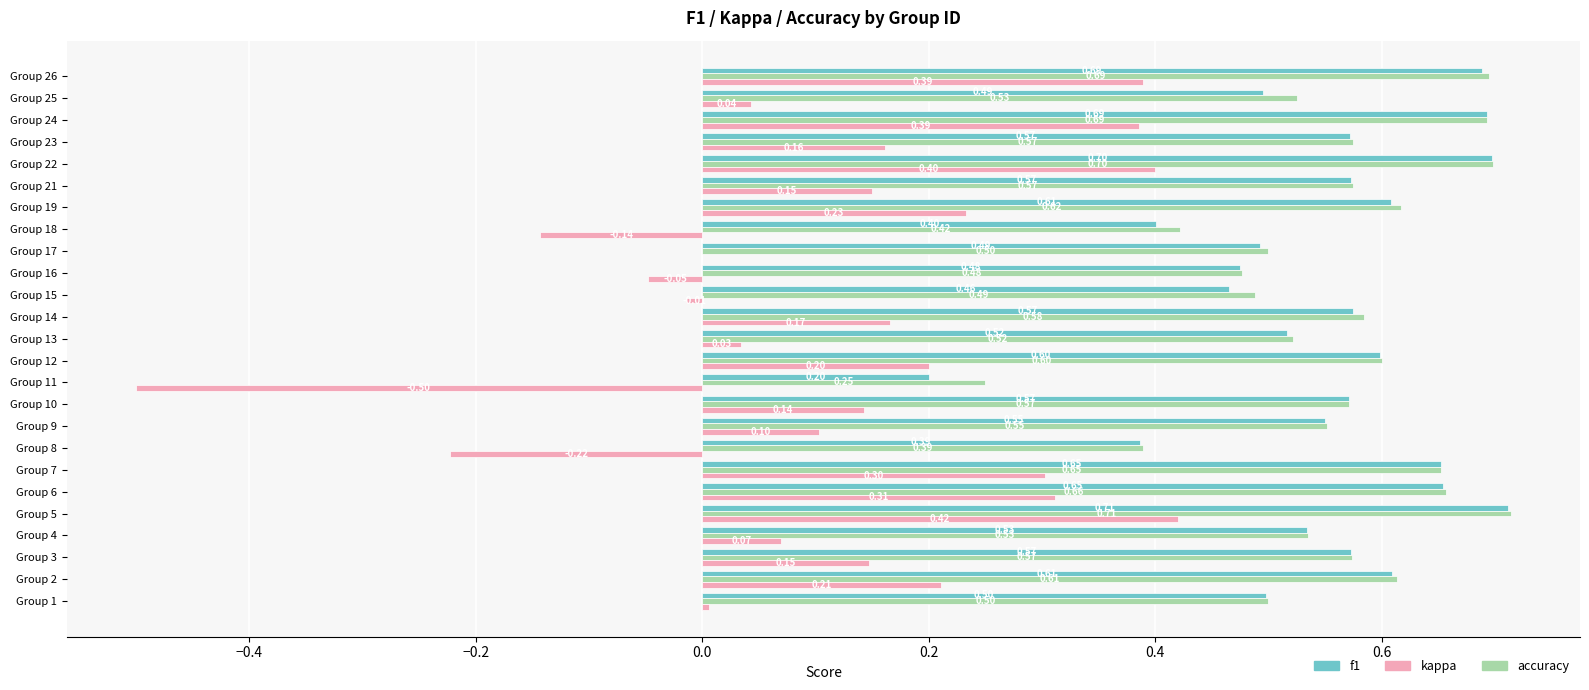

Count the number of data series in this chart.

3